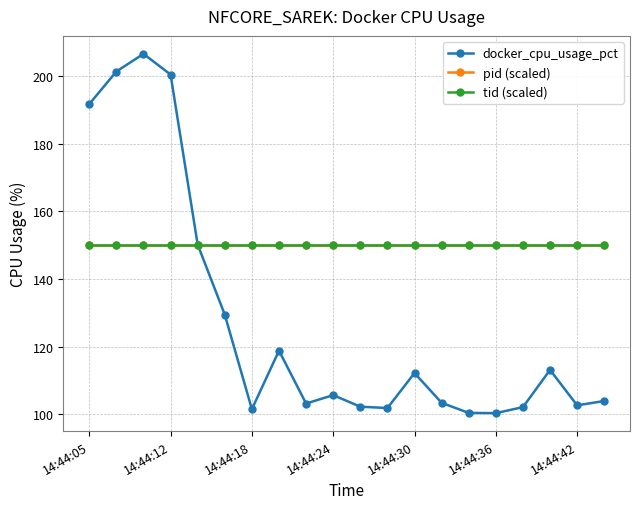

Rank the series by their maximum value, from highest to lowest.

docker_cpu_usage_pct, pid (scaled), tid (scaled)